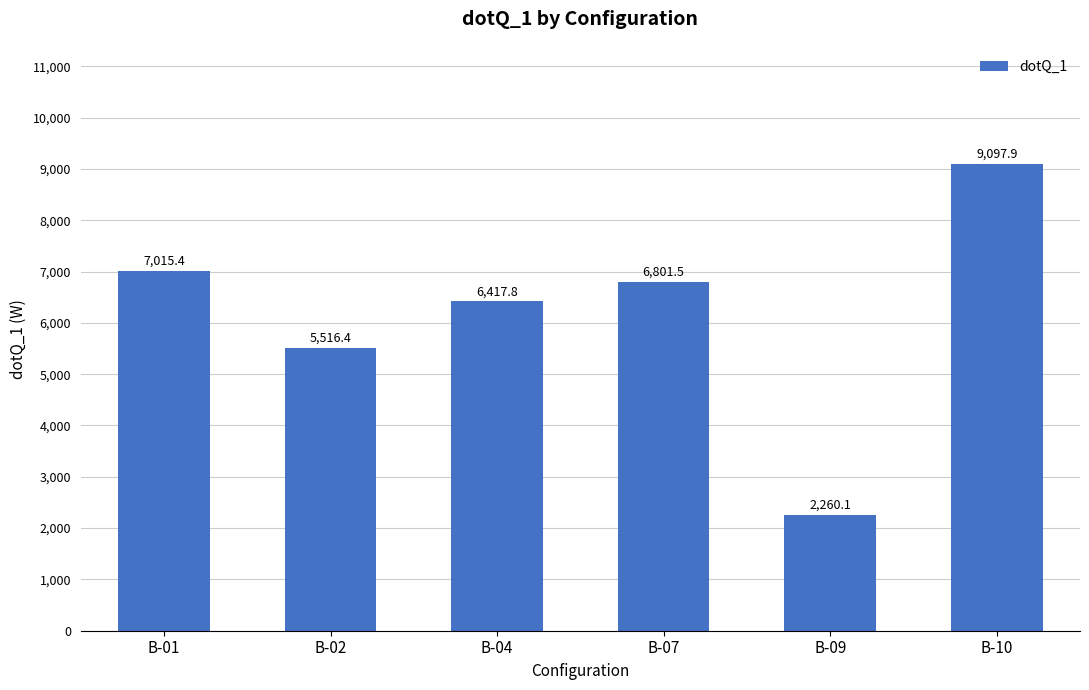

At which label is the value closest to 5678?

B-02